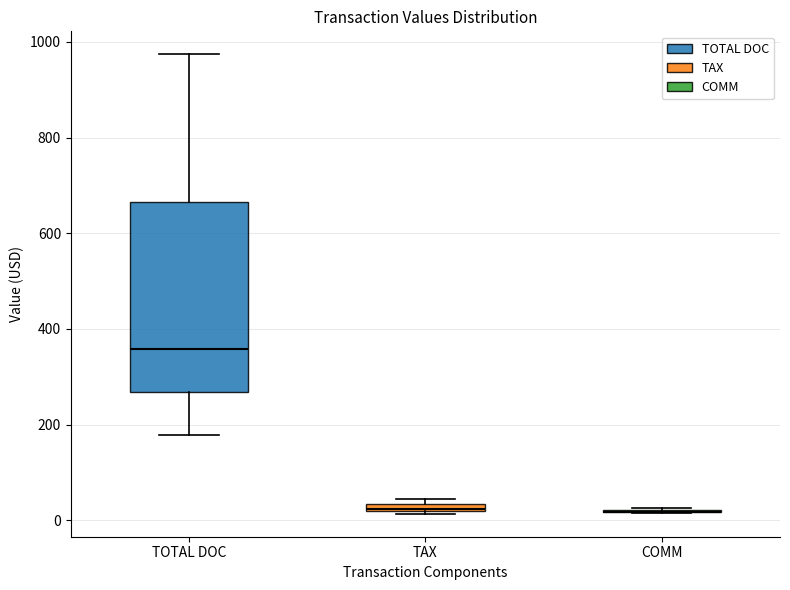

Where is the lower edge of the box for TOTAL DOC on the y-axis? The values are not printed on the chart, so give them approximately, as read against the axis.

260